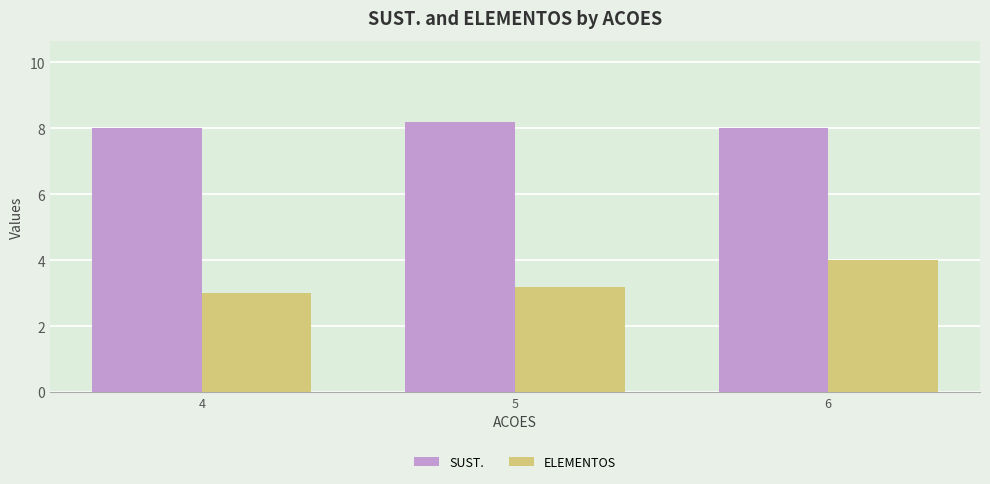

What is the sum of all ELEMENTOS values?

10.2